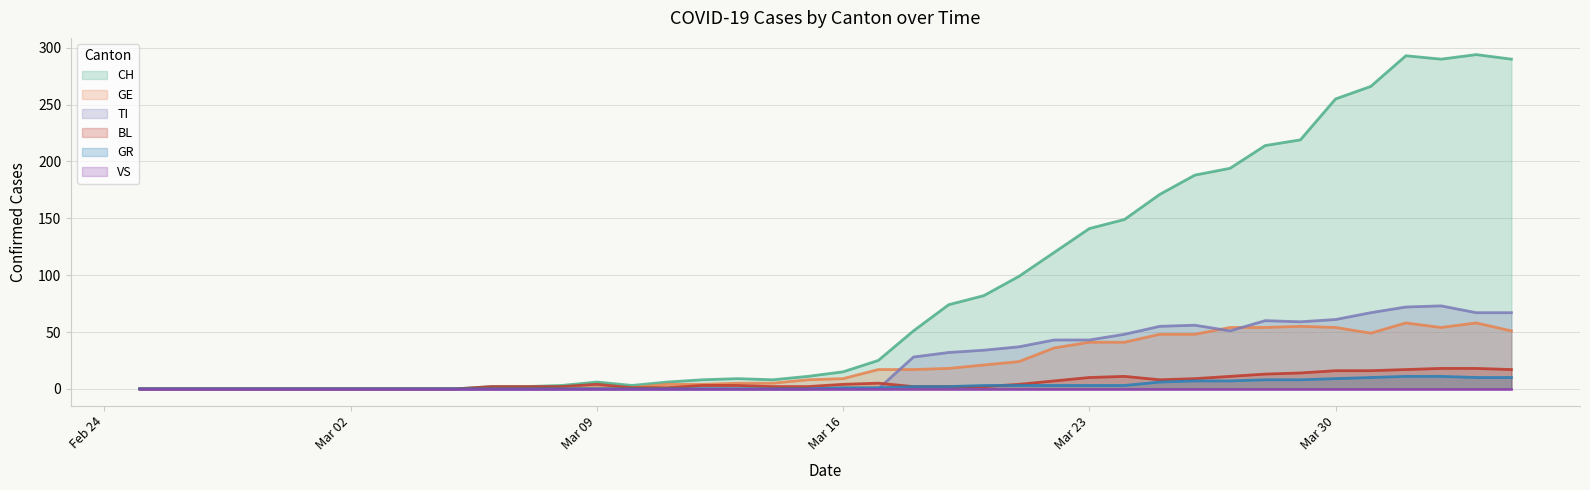

What is the spread (max minus min) of values at Mar 16?

15